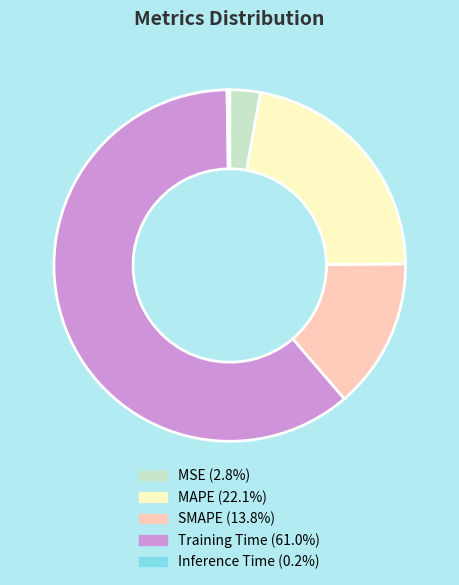

Combined, do SMAPE and Training Time account for over 50%?

Yes